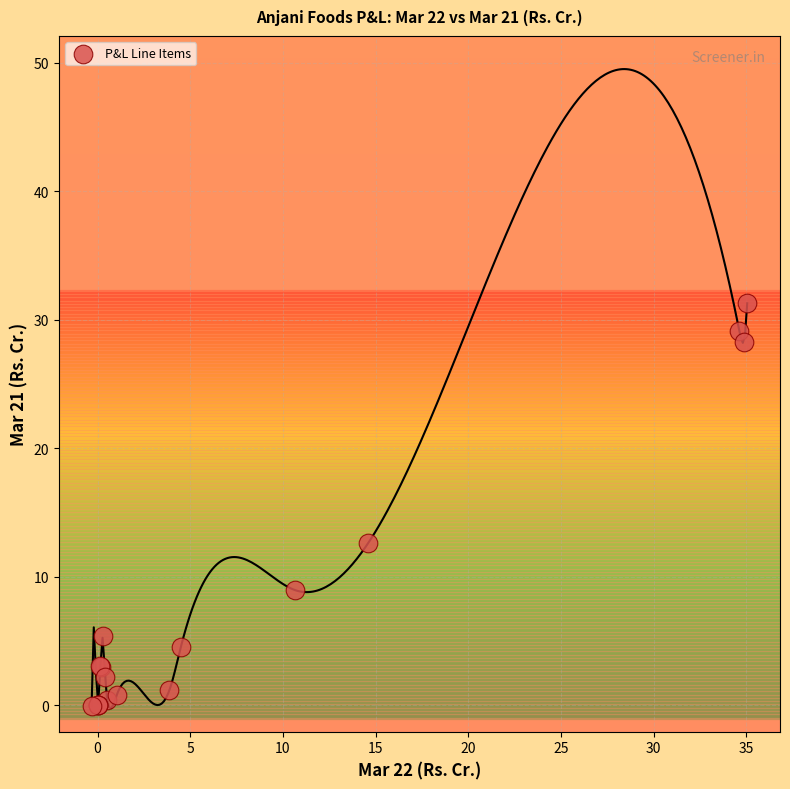

What Y value in the scatter plot is closest to 15?

12.6